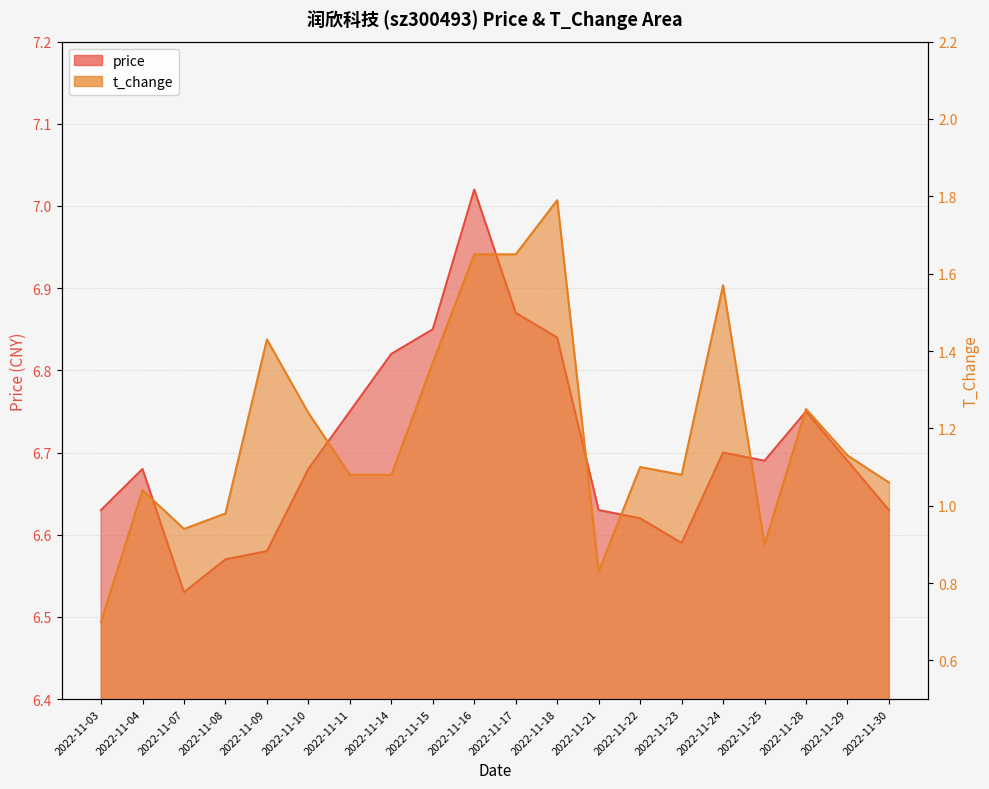

What is the maximum value shown in the chart?

7.0